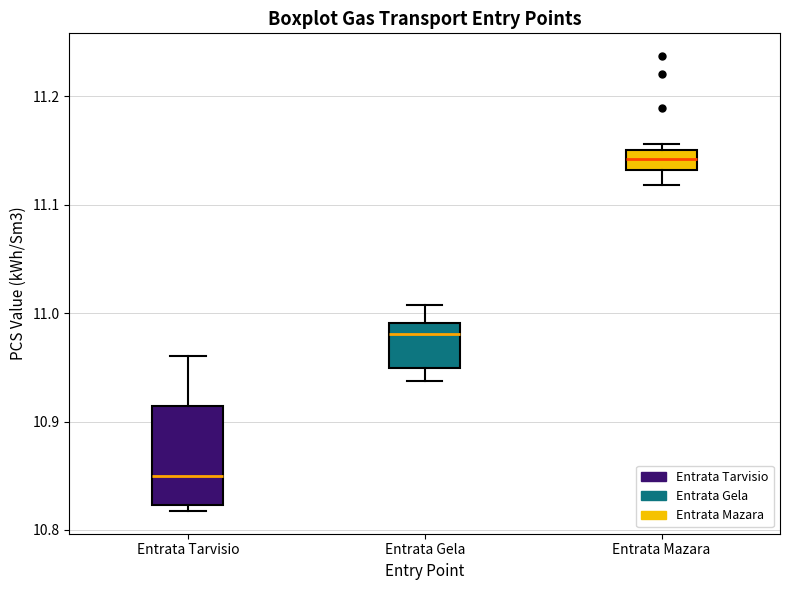

Reading left to right, transcribe this box plot: for each box, give where its median line is, the range the box spans, and where its two whiskers end, as read against the y-axis. The values are not printed on the chart, so give them approximately, as read against the axis.

Entrata Tarvisio: median 10.85, box 10.82 to 10.91, whiskers 10.82 (just below the box's lower edge) to 10.96
Entrata Gela: median 10.98, box 10.95 to 10.99, whiskers 10.94 to 11.01
Entrata Mazara: median 11.14, box 11.13 to 11.15, whiskers 11.12 to 11.16